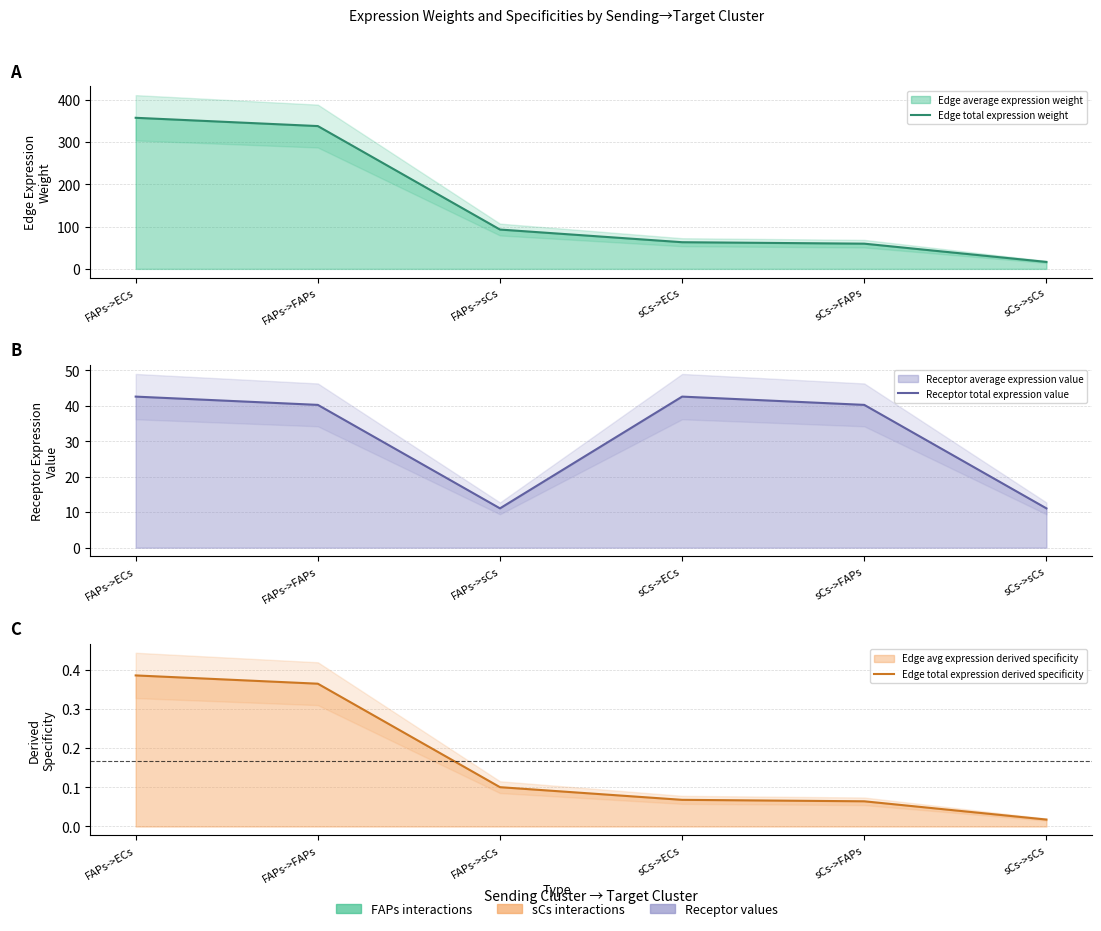

Is it true that Edge total expression weight equals 93.0 at FAPs->sCs?

True